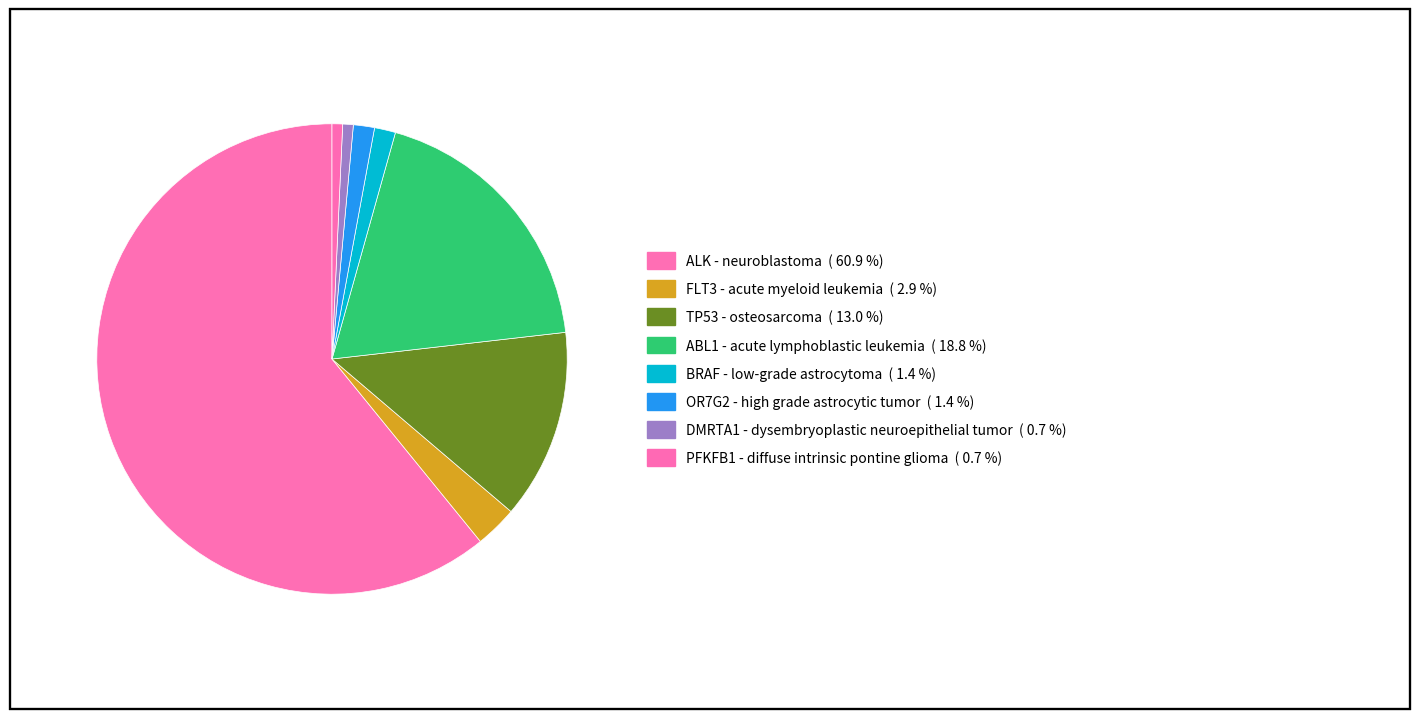

Combined, do TP53 - osteosarcoma and DMRTA1 - dysembryoplastic neuroepithelial tumor account for over 50%?

No